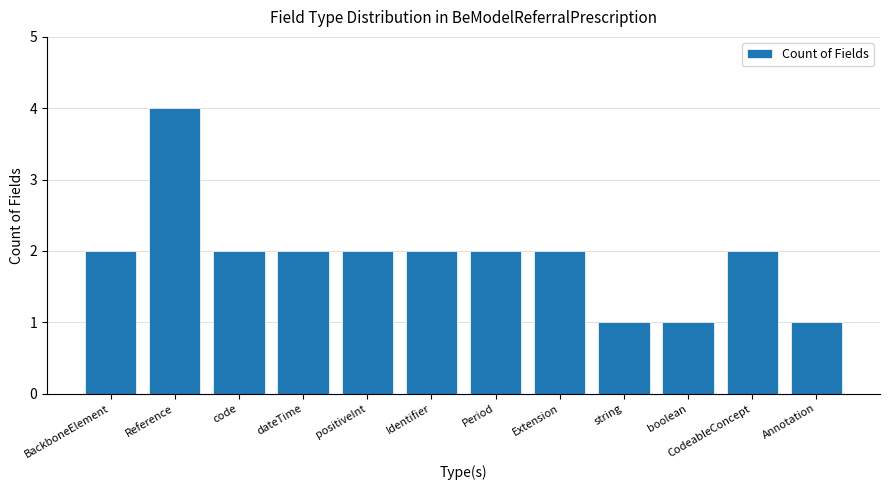

What is the sum of the values at code and Reference?

6